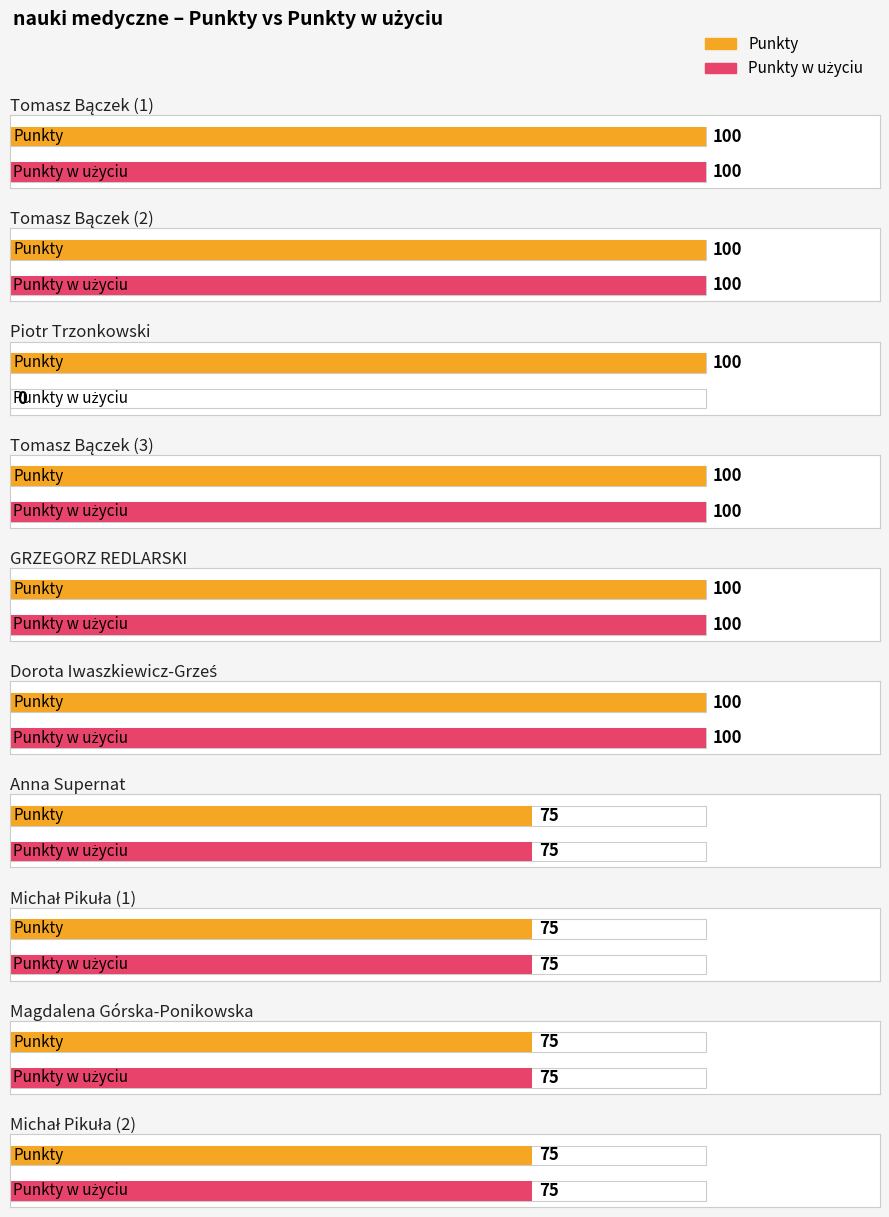

How many data points does each series have?

10